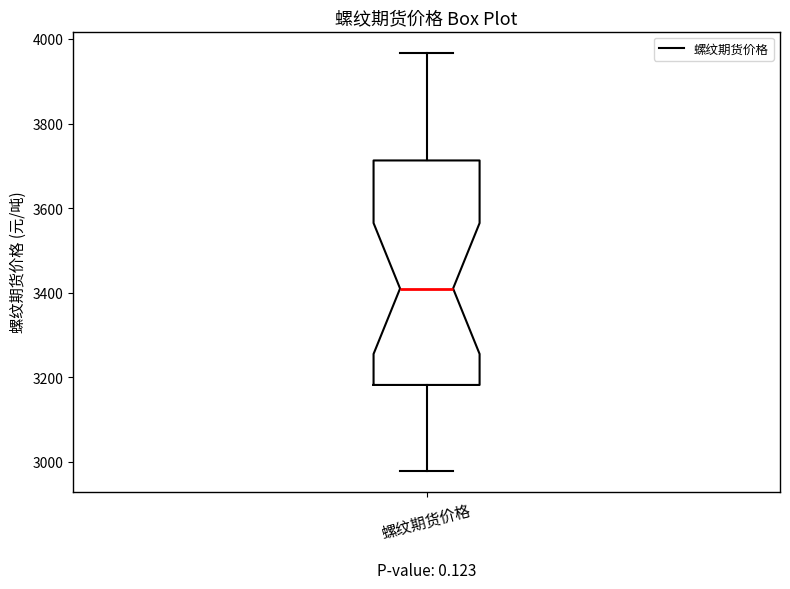

Read this box plot against the y-axis: the position of the median line, the range covered by the box, and the ends of both whiskers. The values are not printed on the chart, so give them approximately, as read against the axis.

median 3420, box 3180 to 3720, whiskers 2980 to 3960